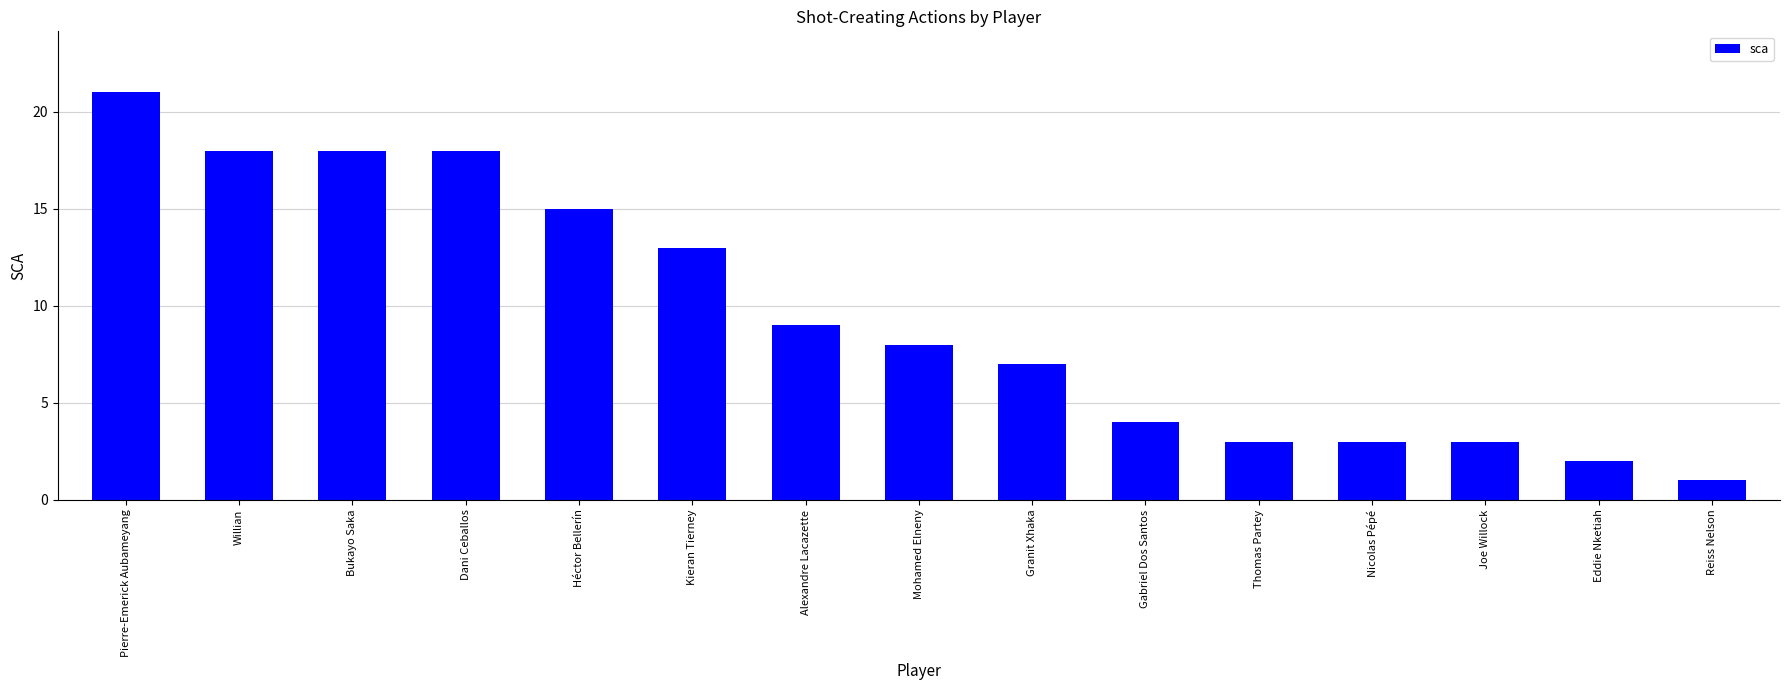

What is the label of the 5th bar from the right?

Thomas Partey